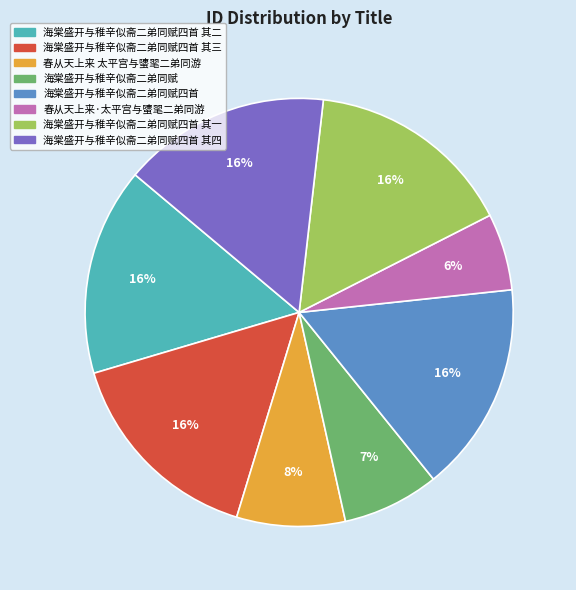

What is the ratio of the value at 海棠盛开与稚辛似斋二弟同赋四首 其四 to the value at 海棠盛开与稚辛似斋二弟同赋四首 其一?

1.0